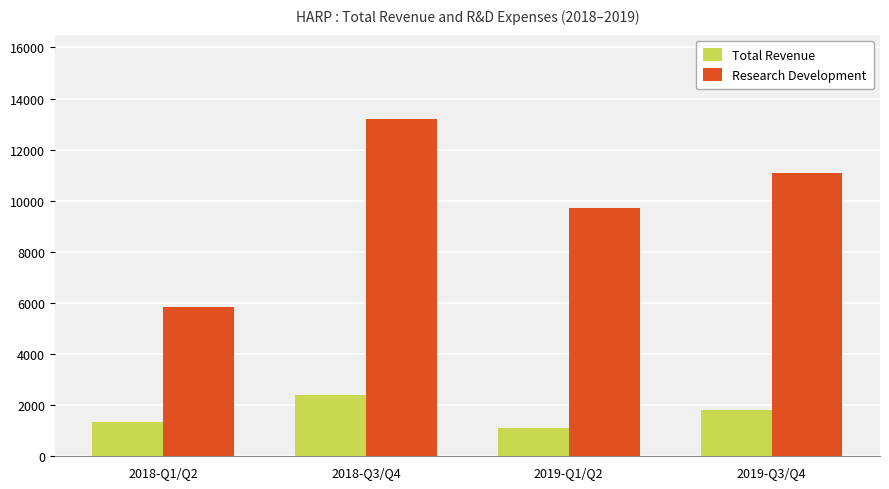

Reading left to right, what are all the values shown in this chart?

Total Revenue: 1350	2400	1100	1800
Research Development: 5850	13200	9700	11100